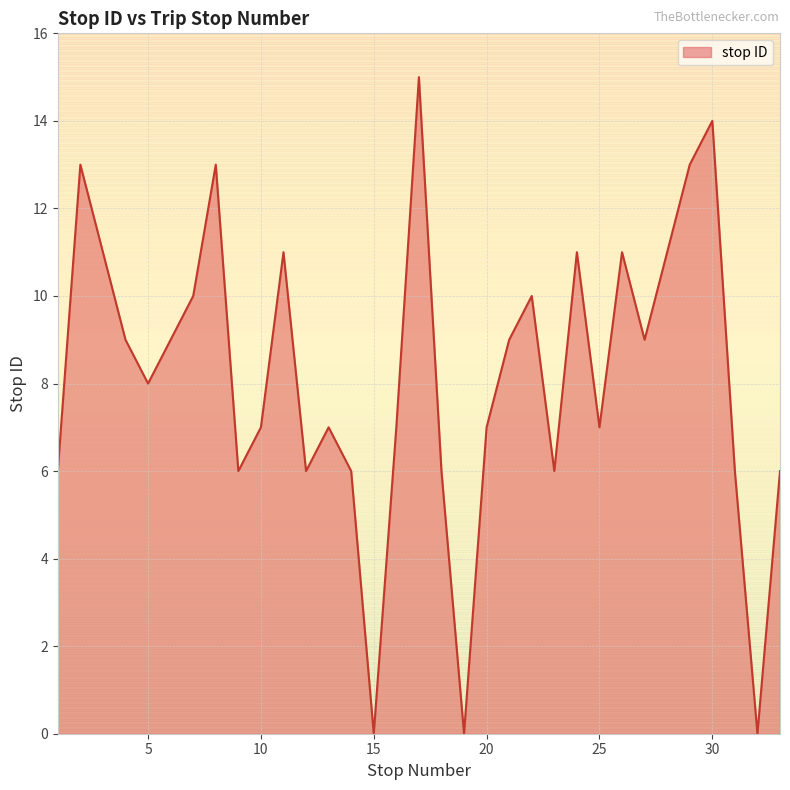

What is the sum of all values?

270